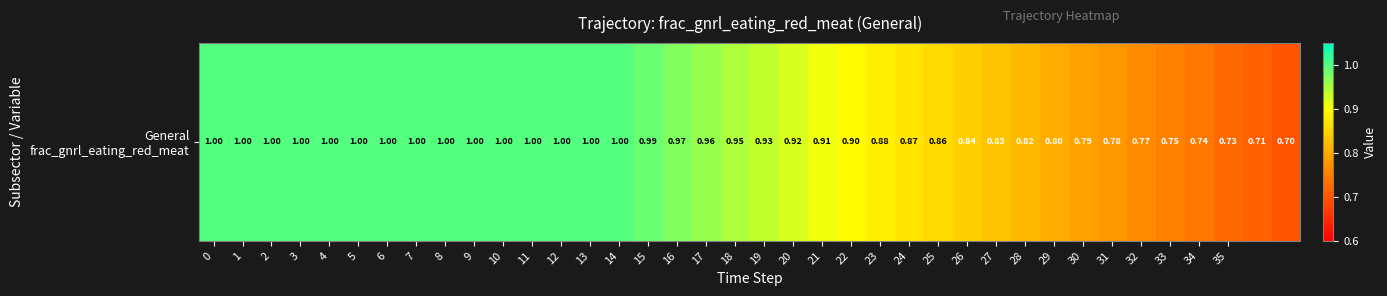

What is the difference between the maximum and minimum values?

0.3